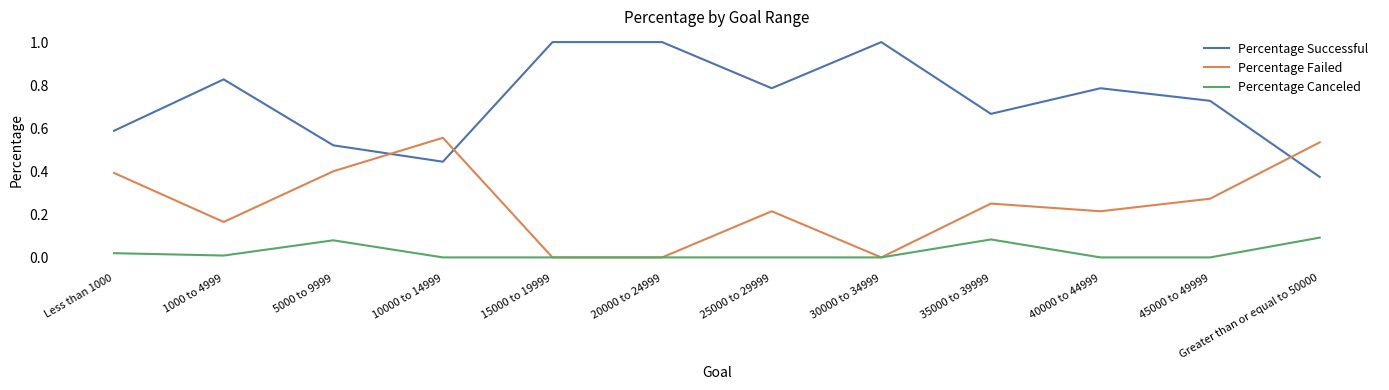

Does the chart display data point markers on the line(s)?

No